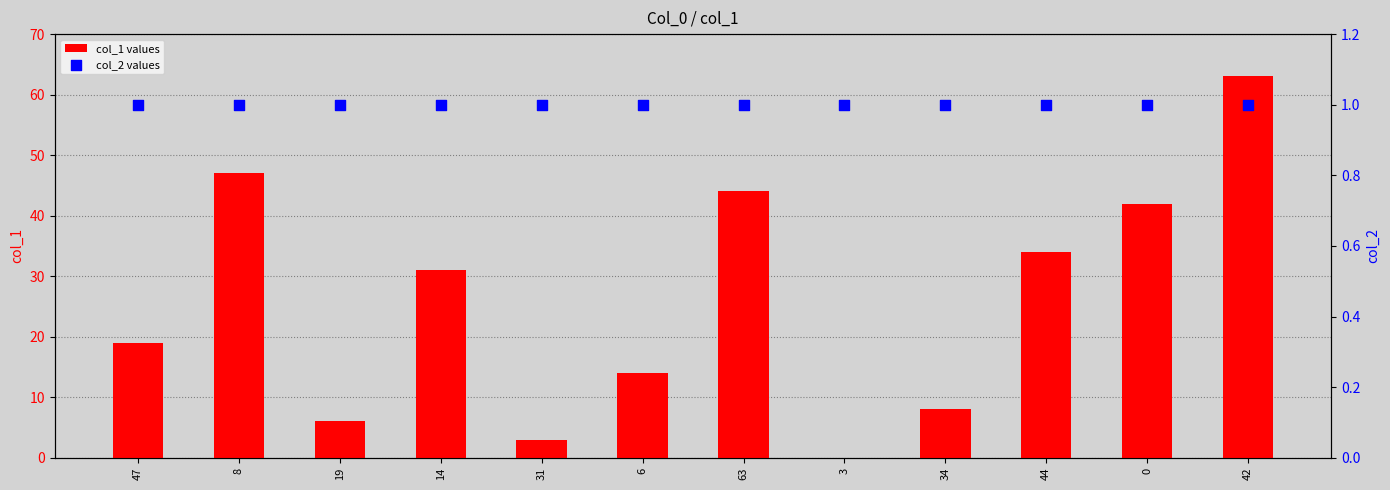

At how many categories does at least one series exceed 24?

6